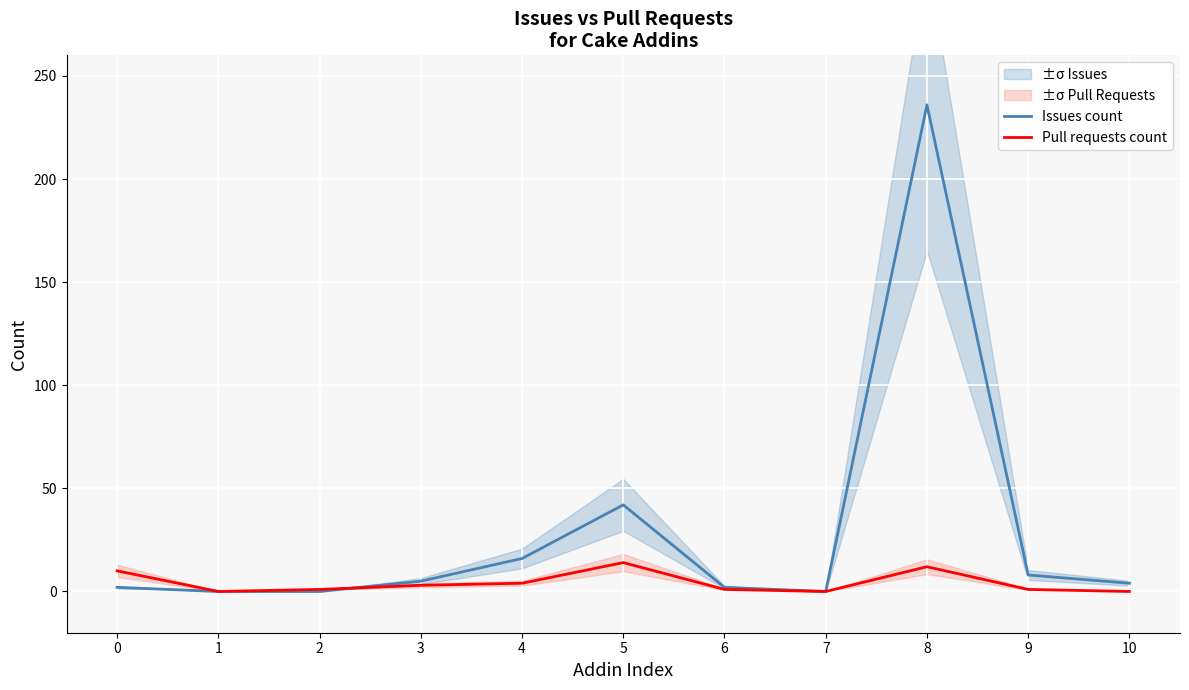

What is the value of the Issues count point at the 9th from the left?

236